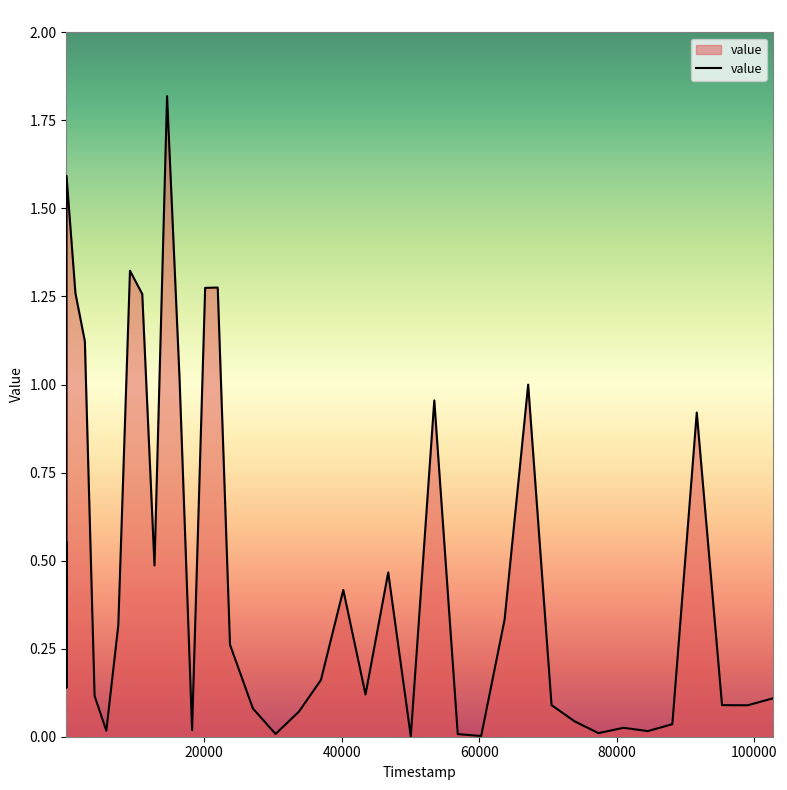

What is the difference between the maximum and minimum values?

1.8